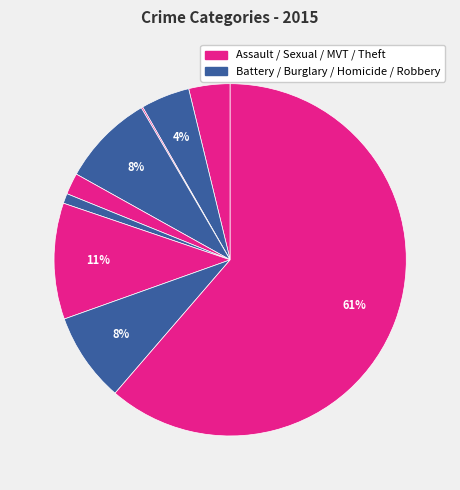

How many segments does this pie chart have?

9